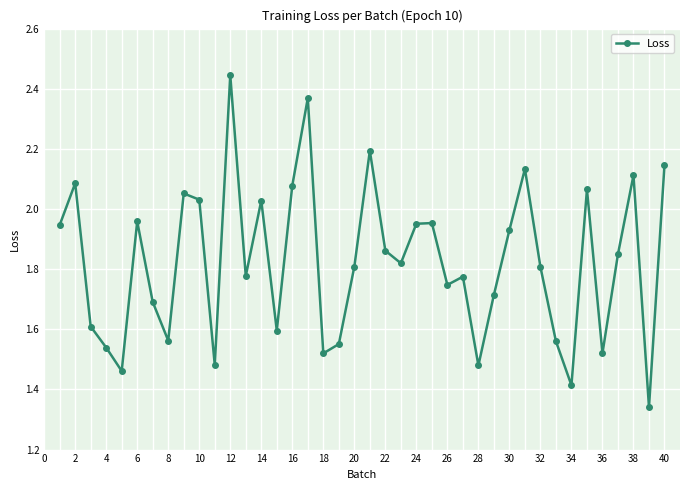

How many points are higher than both their immediate neighbors (excluding endpoints)?

12